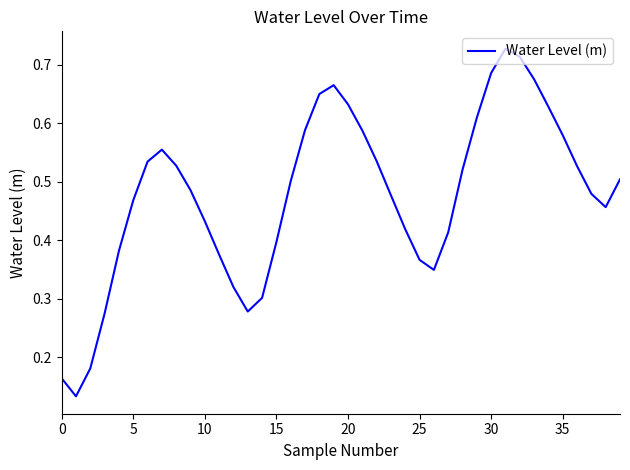

Is it true that the value at 30 is 0.3?

False